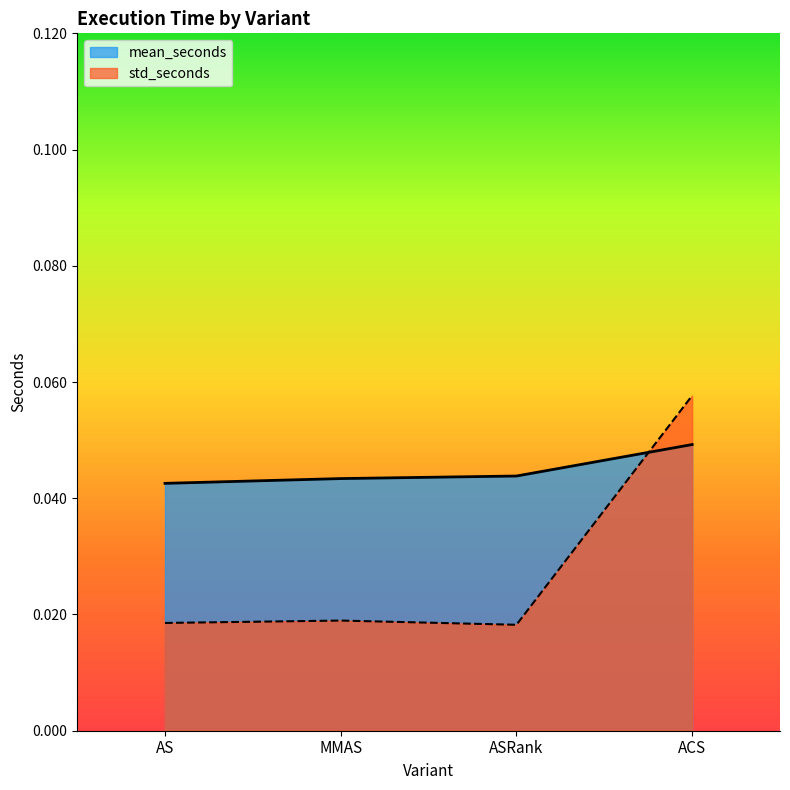

What is the label of the 1st point from the left?

AS